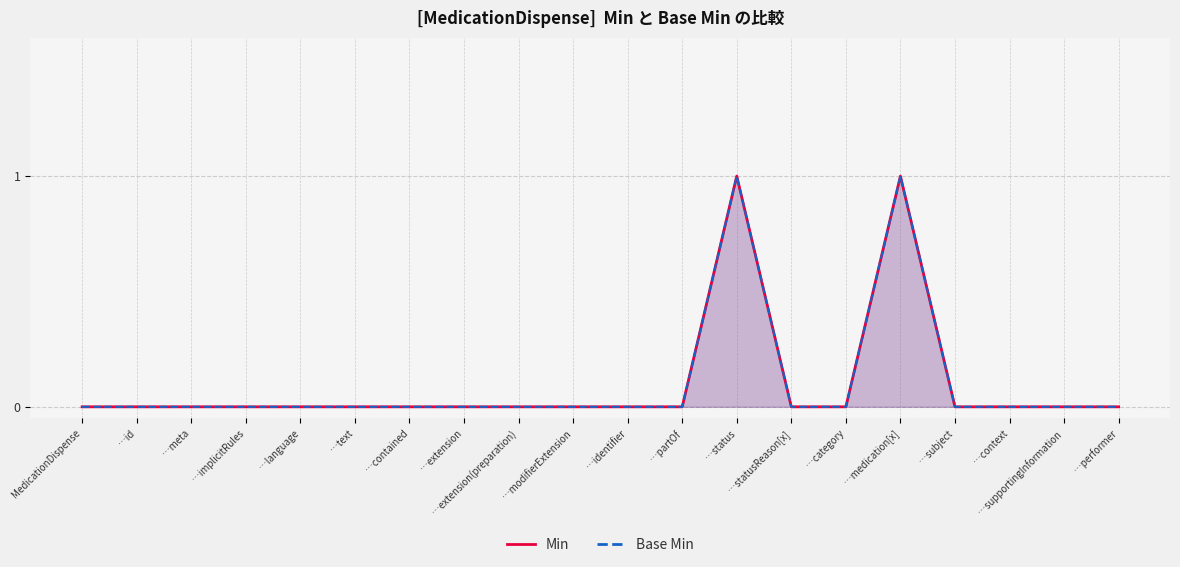

List the series in order of their peak value, lowest first.

Min, Base Min